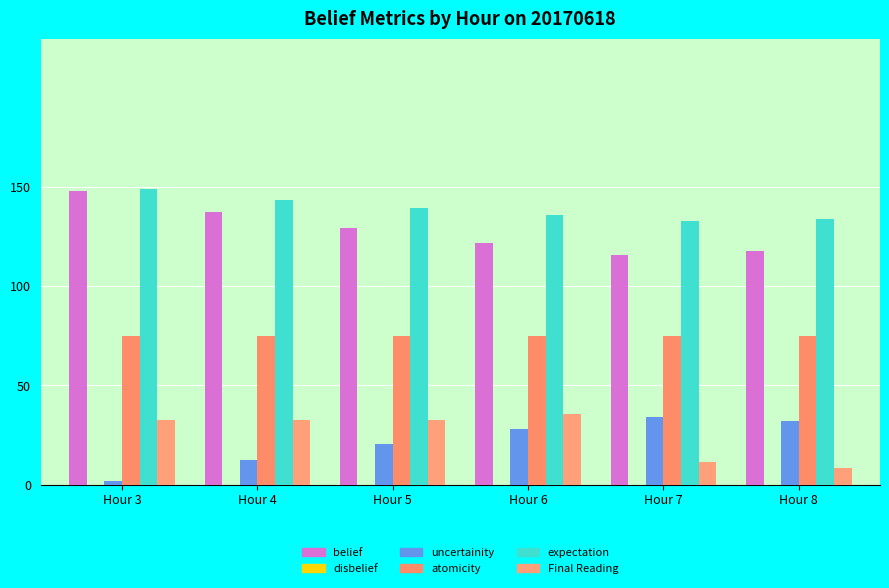

Between Hour 3 and Hour 8, which series saw the biggest shift?

uncertainity